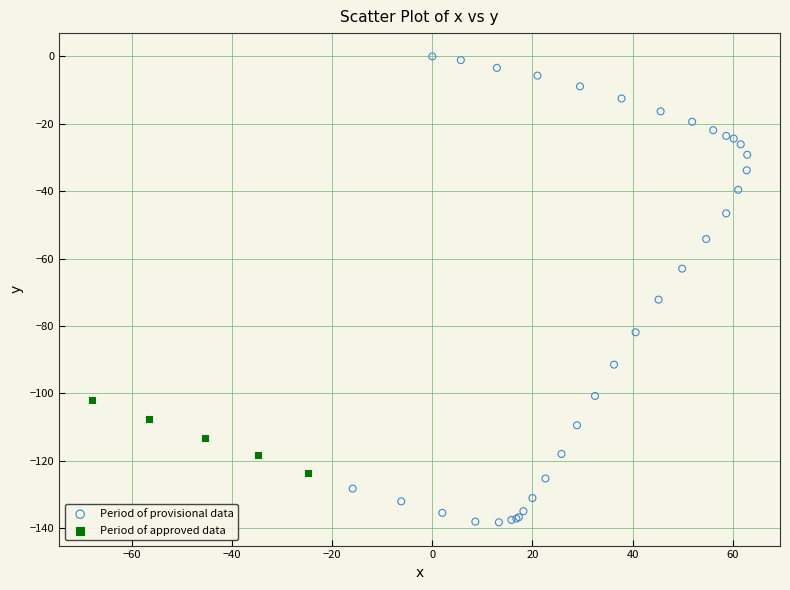

Which series has the widest spread of Y values?

Period of provisional data